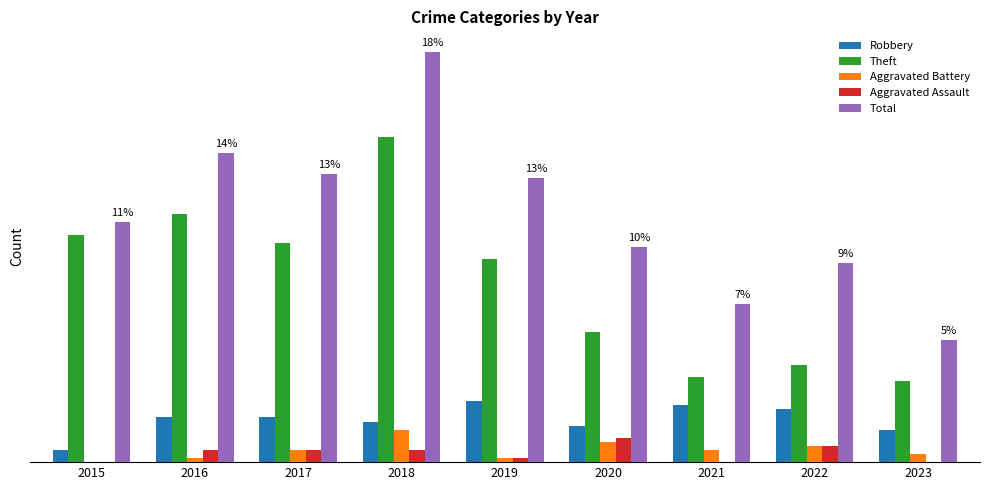

What is the difference between the highest and lowest values at 2023?

30